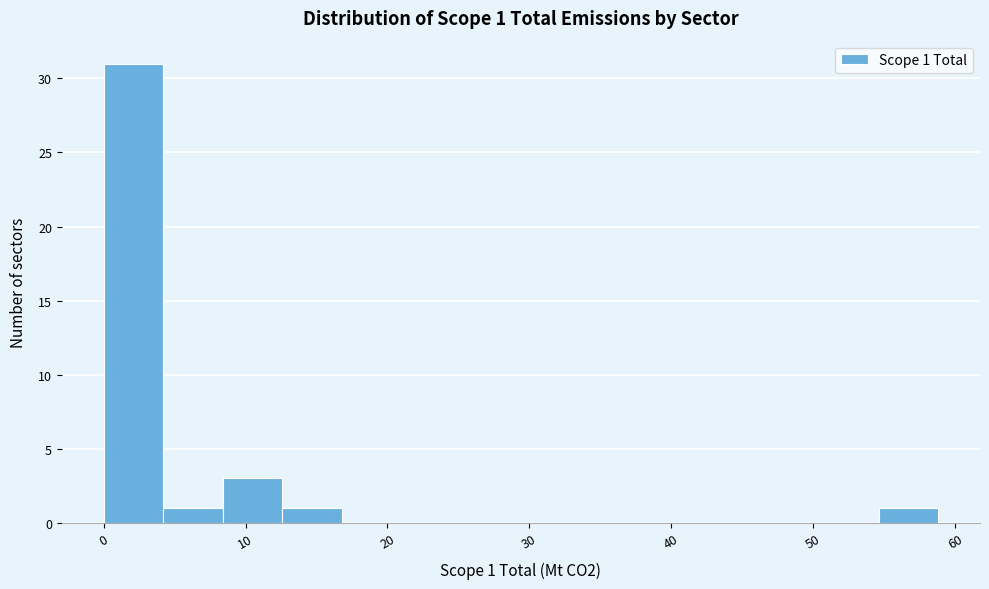

Which range on the x-axis has the tallest bar?

0 to 4